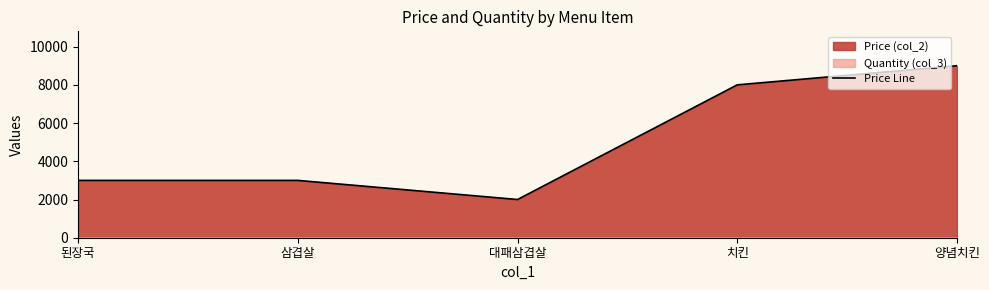

At which label does the data first exceed 3000?

치킨